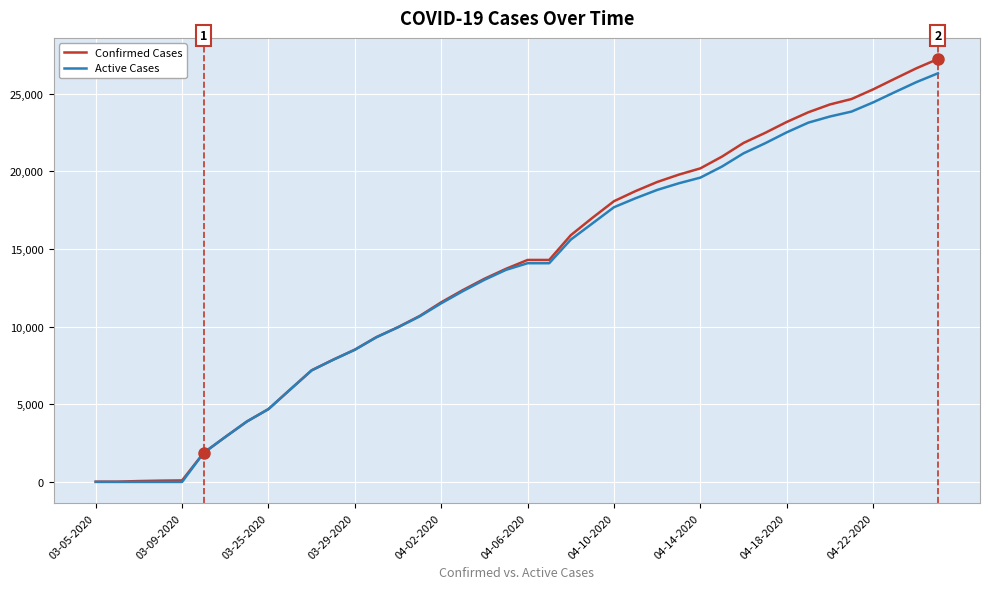

Which series has the widest spread of values?

Confirmed Cases